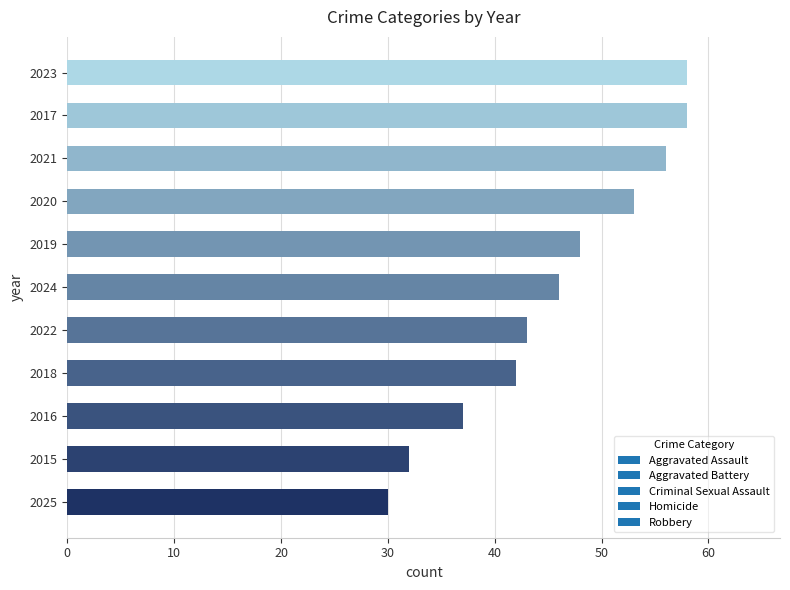

Reading bottom to top, extract all data points from this chart.

2025=30	2015=32	2016=37	2018=42	2022=43	2024=46	2019=48	2020=53	2021=56	2017=58	2023=58